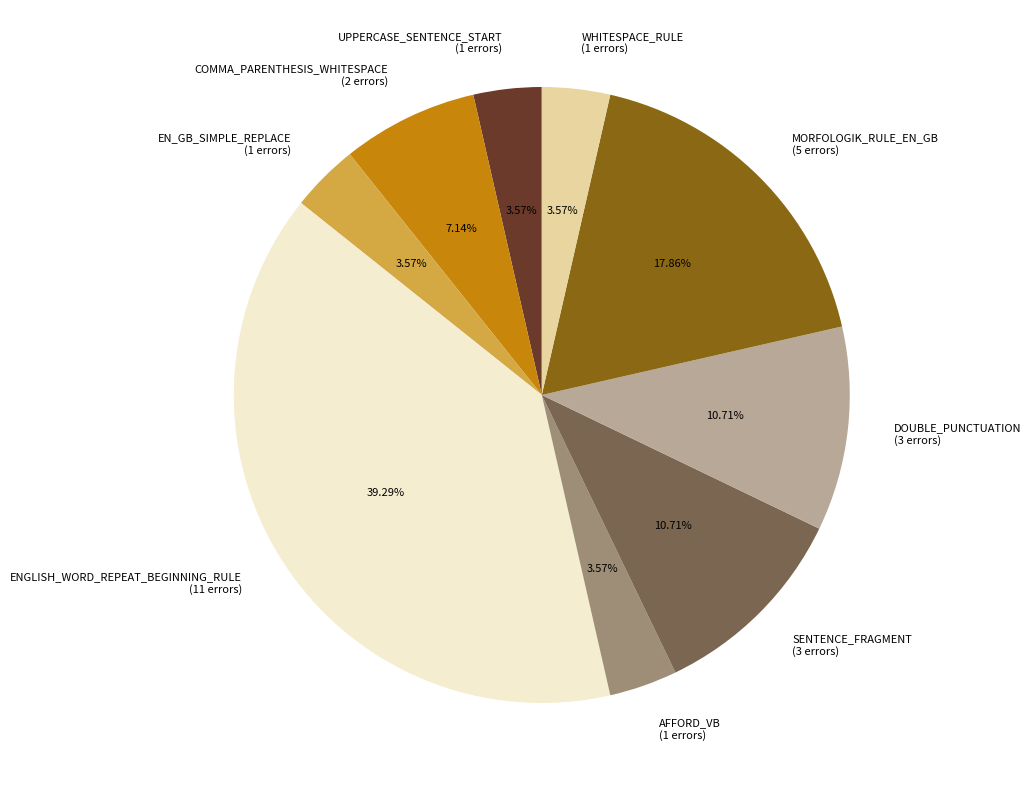

What is the largest slice in the pie chart?

ENGLISH_WORD_REPEAT_BEGINNING_RULE